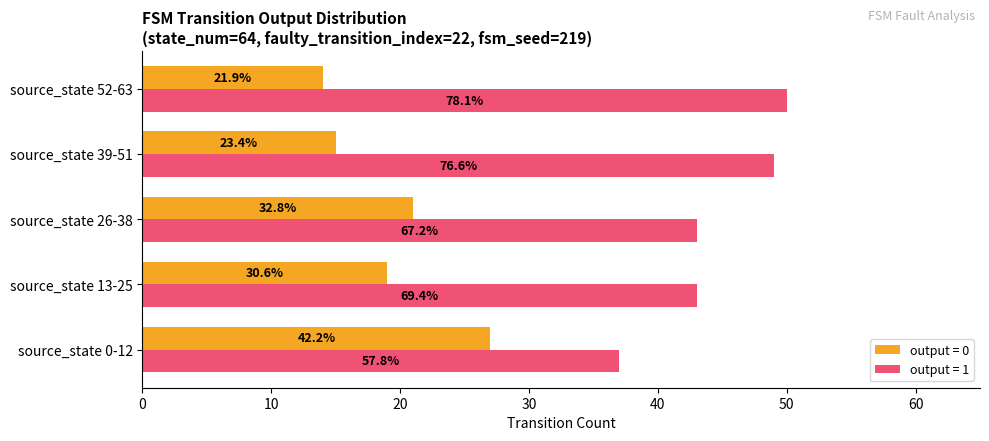

What are all the series names shown in the legend?

output = 0, output = 1